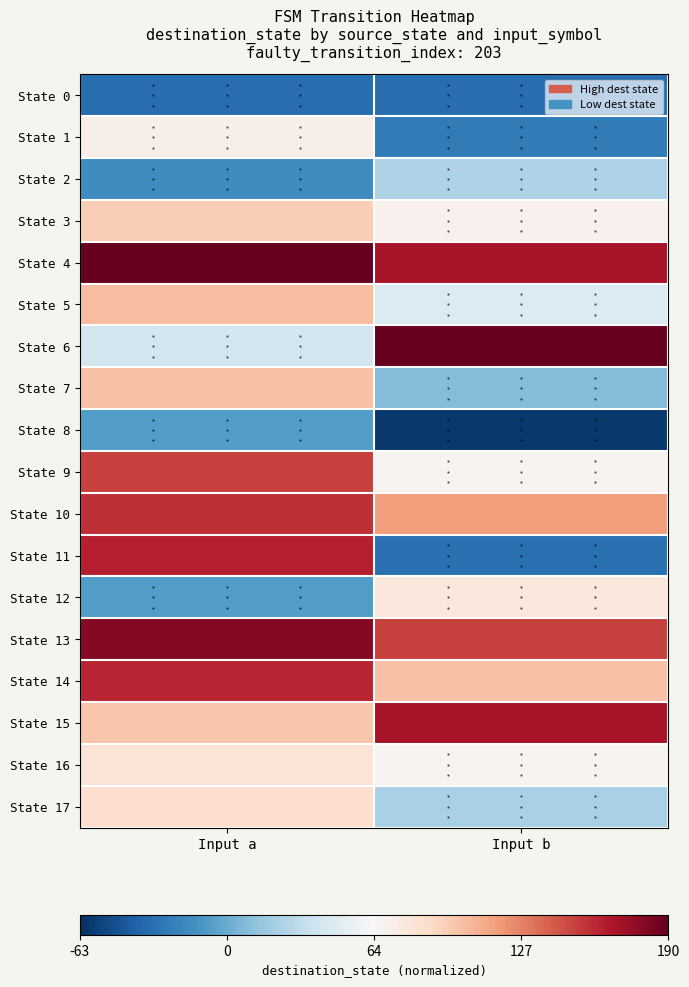

Rank the series at Input a from highest to lowest value.

State 4, State 13, State 11, State 14, State 10, State 9, State 5, State 7, State 15, State 3, State 17, State 16, State 1, State 6, State 8, State 12, State 2, State 0